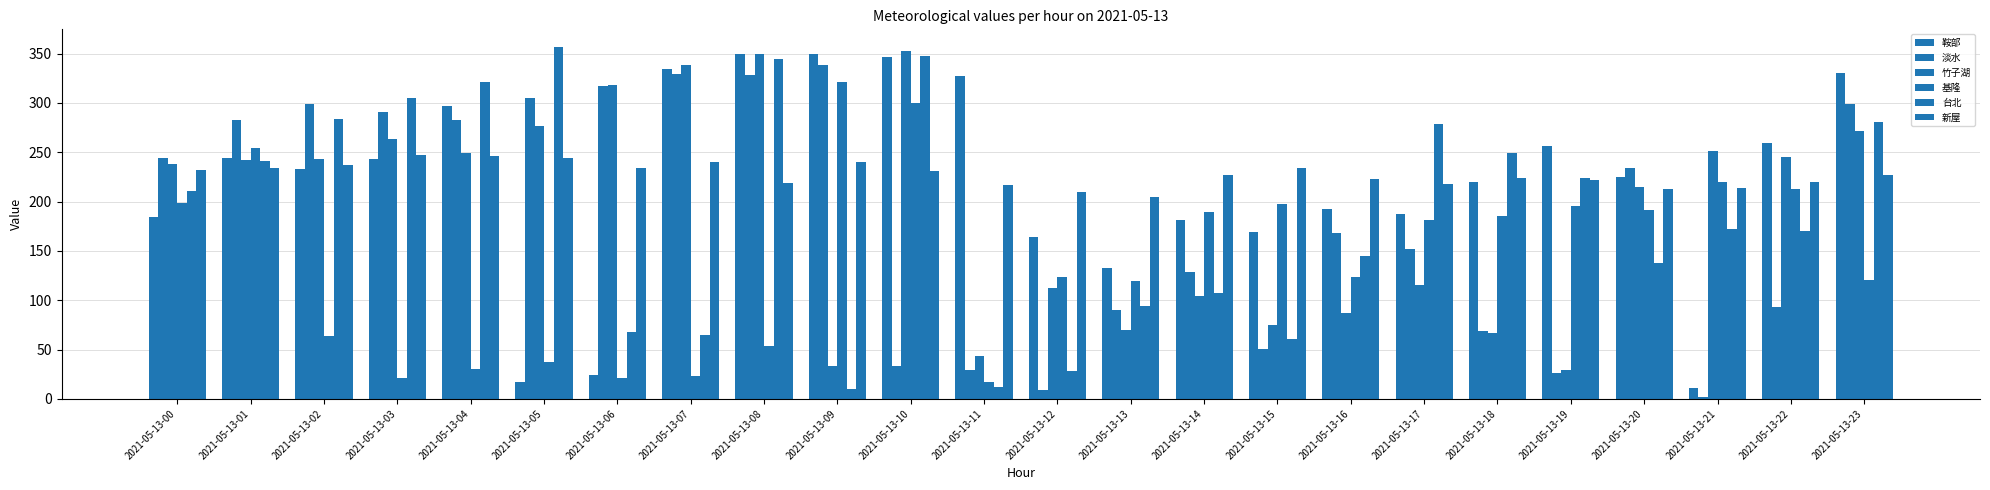

Reading right to left, list all the values displayed in this chart.

鞍部: 2021-05-13-23=330.1	2021-05-13-22=259.7	2021-05-13-21=11.3	2021-05-13-20=224.5	2021-05-13-19=256.5	2021-05-13-18=219.4	2021-05-13-17=187.0	2021-05-13-16=192.7	2021-05-13-15=169.2	2021-05-13-14=181.4	2021-05-13-13=133.0	2021-05-13-12=163.8	2021-05-13-11=327.7	2021-05-13-10=346.0	2021-05-13-09=349.3	2021-05-13-08=349.3	2021-05-13-07=334.1	2021-05-13-06=24.4	2021-05-13-05=17.1	2021-05-13-04=296.5	2021-05-13-03=243.1	2021-05-13-02=233.0	2021-05-13-01=244.2	2021-05-13-00=184.5
淡水: 2021-05-13-23=298.4	2021-05-13-22=92.9	2021-05-13-21=2.3	2021-05-13-20=233.5	2021-05-13-19=26.1	2021-05-13-18=69.3	2021-05-13-17=151.9	2021-05-13-16=167.9	2021-05-13-15=50.6	2021-05-13-14=128.3	2021-05-13-13=90.4	2021-05-13-12=9.3	2021-05-13-11=29.0	2021-05-13-10=33.3	2021-05-13-09=338.1	2021-05-13-08=328.7	2021-05-13-07=329.6	2021-05-13-06=317.6	2021-05-13-05=305.0	2021-05-13-04=283.0	2021-05-13-03=290.6	2021-05-13-02=299.0	2021-05-13-01=282.7	2021-05-13-00=243.9
竹子湖: 2021-05-13-23=271.5	2021-05-13-22=245.4	2021-05-13-21=251.1	2021-05-13-20=215.0	2021-05-13-19=29.6	2021-05-13-18=66.3	2021-05-13-17=115.9	2021-05-13-16=86.7	2021-05-13-15=75.3	2021-05-13-14=104.6	2021-05-13-13=70.1	2021-05-13-12=112.0	2021-05-13-11=43.7	2021-05-13-10=352.4	2021-05-13-09=33.3	2021-05-13-08=349.3	2021-05-13-07=338.1	2021-05-13-06=318.2	2021-05-13-05=276.9	2021-05-13-04=249.0	2021-05-13-03=263.3	2021-05-13-02=242.7	2021-05-13-01=242.2	2021-05-13-00=237.9
基隆: 2021-05-13-23=120.2	2021-05-13-22=212.6	2021-05-13-21=219.7	2021-05-13-20=191.5	2021-05-13-19=195.7	2021-05-13-18=185.1	2021-05-13-17=181.6	2021-05-13-16=123.0	2021-05-13-15=197.8	2021-05-13-14=189.8	2021-05-13-13=119.5	2021-05-13-12=123.3	2021-05-13-11=17.2	2021-05-13-10=299.8	2021-05-13-09=320.8	2021-05-13-08=53.9	2021-05-13-07=23.3	2021-05-13-06=20.9	2021-05-13-05=37.4	2021-05-13-04=29.9	2021-05-13-03=21.0	2021-05-13-02=63.8	2021-05-13-01=254.6	2021-05-13-00=198.8
台北: 2021-05-13-23=280.4	2021-05-13-22=169.6	2021-05-13-21=172.0	2021-05-13-20=137.7	2021-05-13-19=223.9	2021-05-13-18=248.7	2021-05-13-17=279.0	2021-05-13-16=144.4	2021-05-13-15=60.8	2021-05-13-14=107.6	2021-05-13-13=93.6	2021-05-13-12=27.9	2021-05-13-11=11.8	2021-05-13-10=347.9	2021-05-13-09=9.8	2021-05-13-08=344.4	2021-05-13-07=64.5	2021-05-13-06=67.7	2021-05-13-05=356.7	2021-05-13-04=321.5	2021-05-13-03=304.5	2021-05-13-02=283.5	2021-05-13-01=240.7	2021-05-13-00=210.2
新屋: 2021-05-13-23=226.8	2021-05-13-22=220.1	2021-05-13-21=213.7	2021-05-13-20=212.9	2021-05-13-19=222.1	2021-05-13-18=224.1	2021-05-13-17=217.8	2021-05-13-16=222.9	2021-05-13-15=234.4	2021-05-13-14=226.7	2021-05-13-13=204.2	2021-05-13-12=210.1	2021-05-13-11=217.2	2021-05-13-10=231.3	2021-05-13-09=240.1	2021-05-13-08=218.6	2021-05-13-07=240.5	2021-05-13-06=234.1	2021-05-13-05=244.2	2021-05-13-04=246.6	2021-05-13-03=247.2	2021-05-13-02=236.8	2021-05-13-01=234.2	2021-05-13-00=231.4